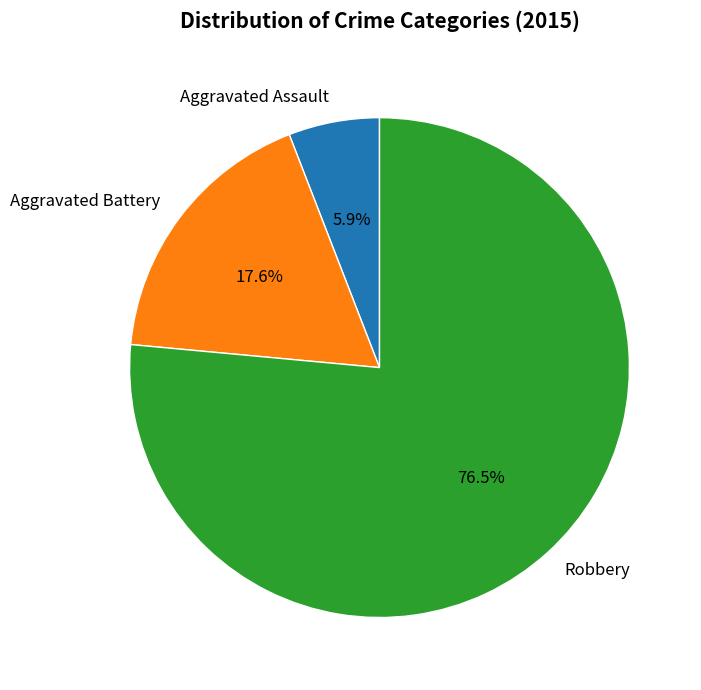

What is the smallest slice in the pie chart?

Aggravated Assault